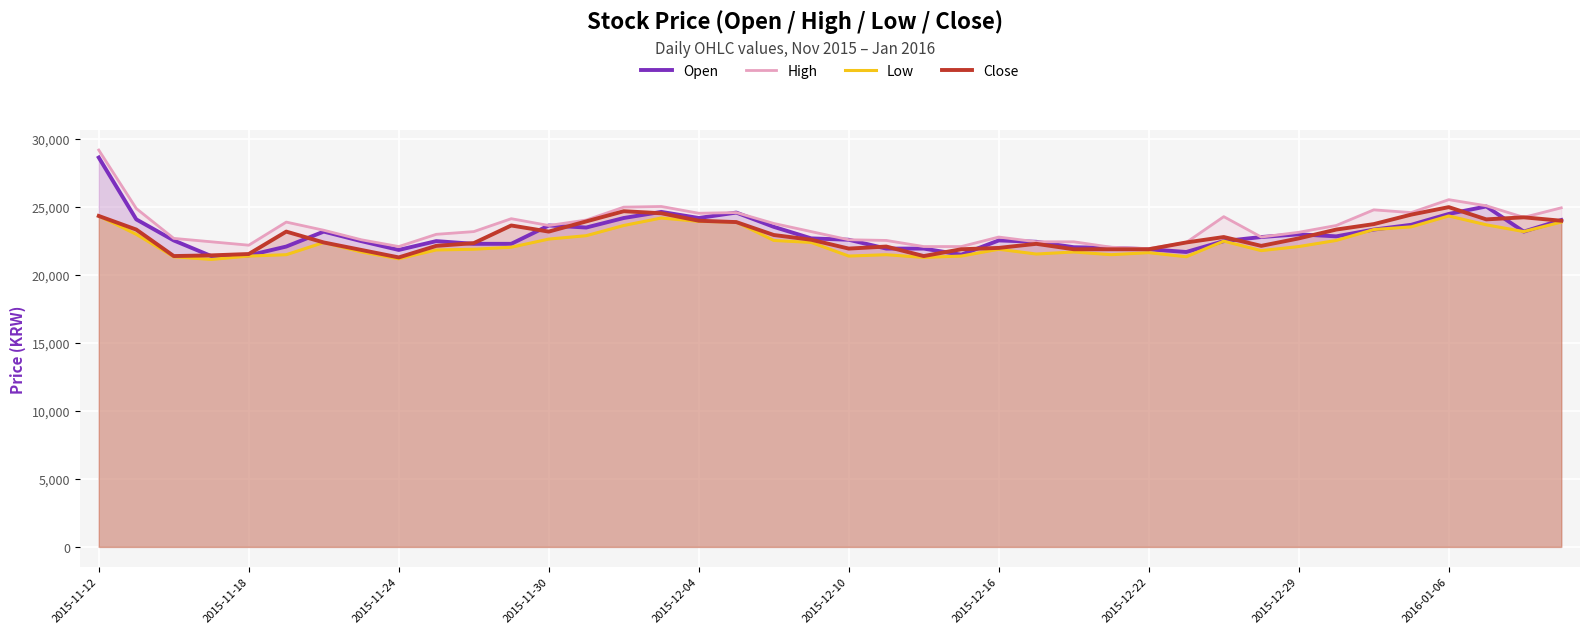

What is the difference between the second highest and second lowest values in the High series?

3500